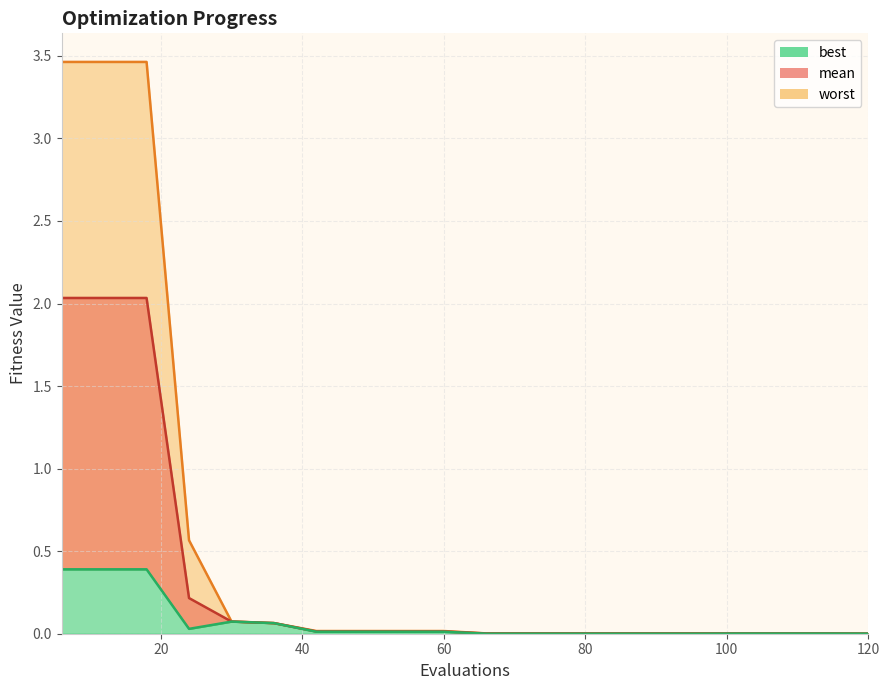

Reading left to right, extract all data points from this chart.

mean: 6=2.0	12=2.0	18=2.0	24=0.2	30=0.1	36=0.1	42=0.0	48=0.0	54=0.0	60=0.0	66=0.0	72=0.0	78=0.0	84=0.0	90=0.0	96=0.0	102=0.0	108=0.0	114=0.0	120=0.0
best: 6=0.4	12=0.4	18=0.4	24=0.0	30=0.1	36=0.1	42=0.0	48=0.0	54=0.0	60=0.0	66=0.0	72=0.0	78=0.0	84=0.0	90=0.0	96=0.0	102=0.0	108=0.0	114=0.0	120=0.0
worst: 6=3.5	12=3.5	18=3.5	24=0.6	30=0.1	36=0.1	42=0.0	48=0.0	54=0.0	60=0.0	66=0.0	72=0.0	78=0.0	84=0.0	90=0.0	96=0.0	102=0.0	108=0.0	114=0.0	120=0.0